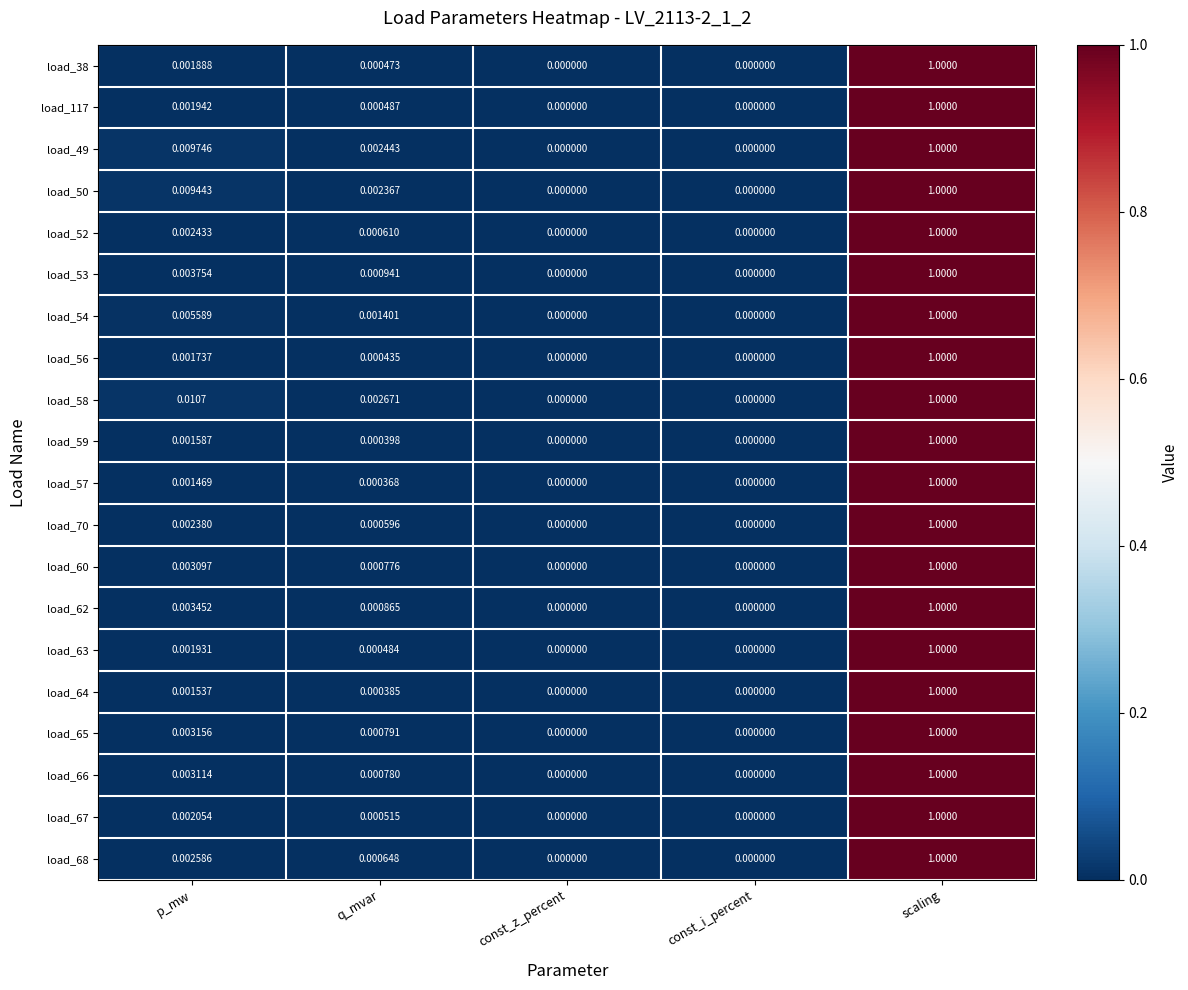

Is the value of load_50 at scaling greater than the value of load_54 at q_mvar?

Yes